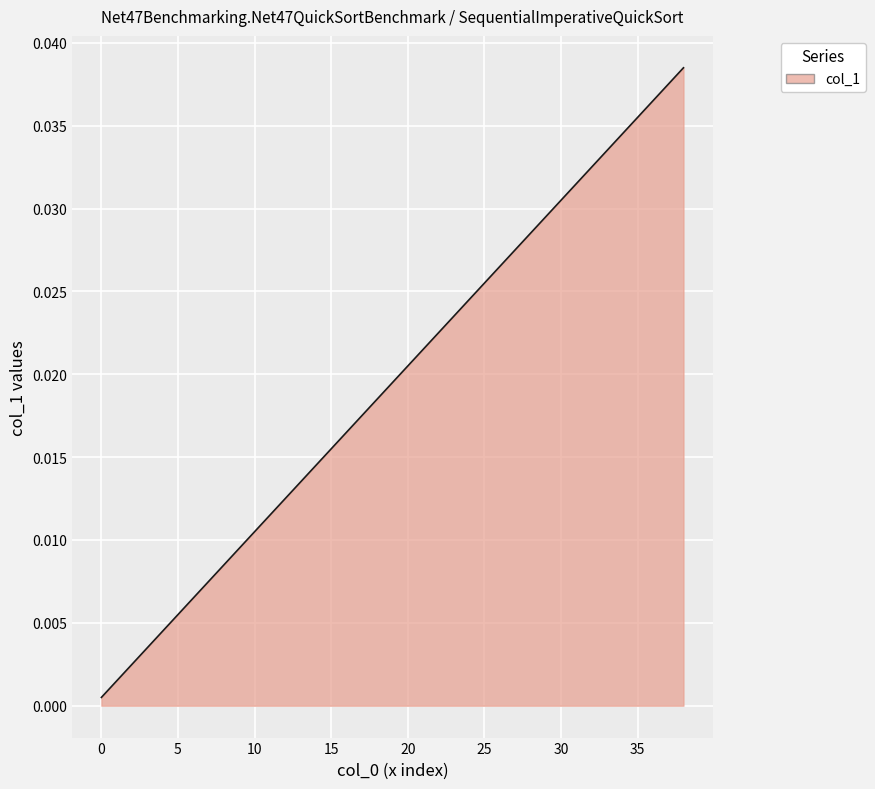

What is the sum of all values?

0.8